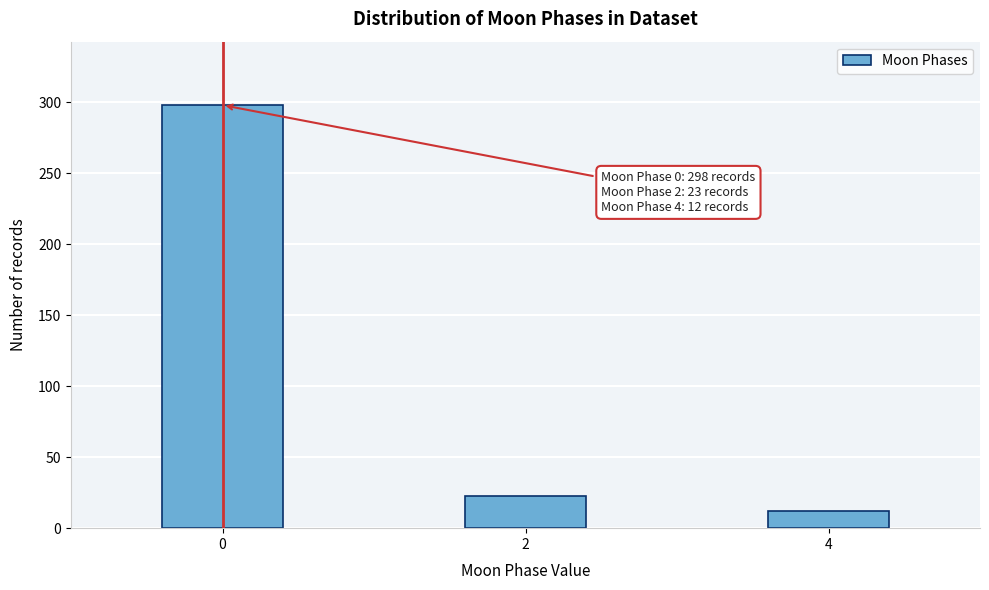

Reading left to right, transcribe all the data shown in this chart.

0=298	2=23	4=12